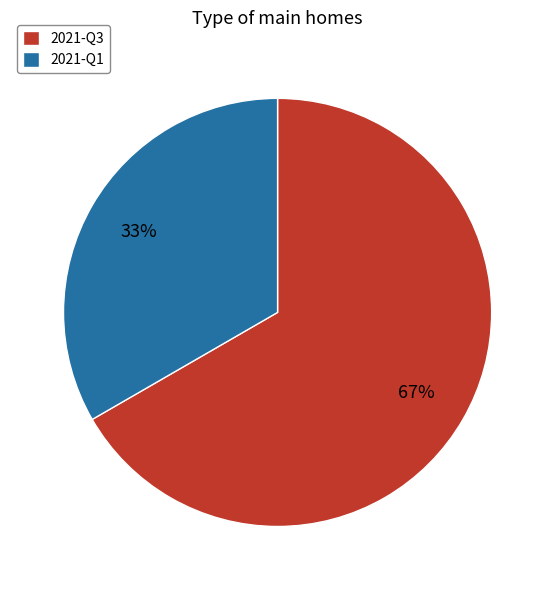

To the nearest percent, what is the combined percentage of 2021-Q3 and 2021-Q1?

100%